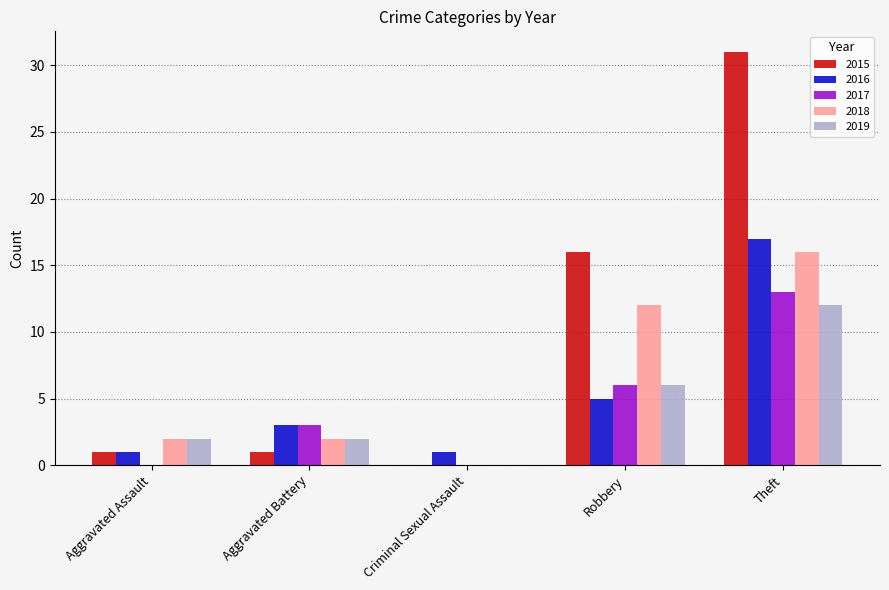

Which series has the largest range (max minus min)?

2015